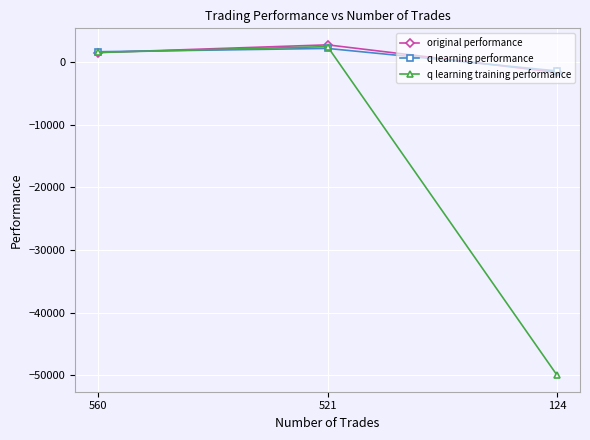

What is the value of the original performance point at the 3rd from the left?

-1623.1